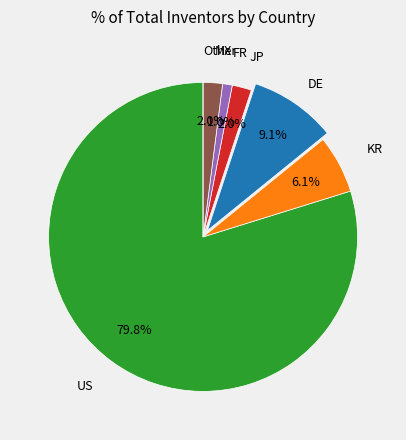

Is there a majority slice in this chart?

Yes